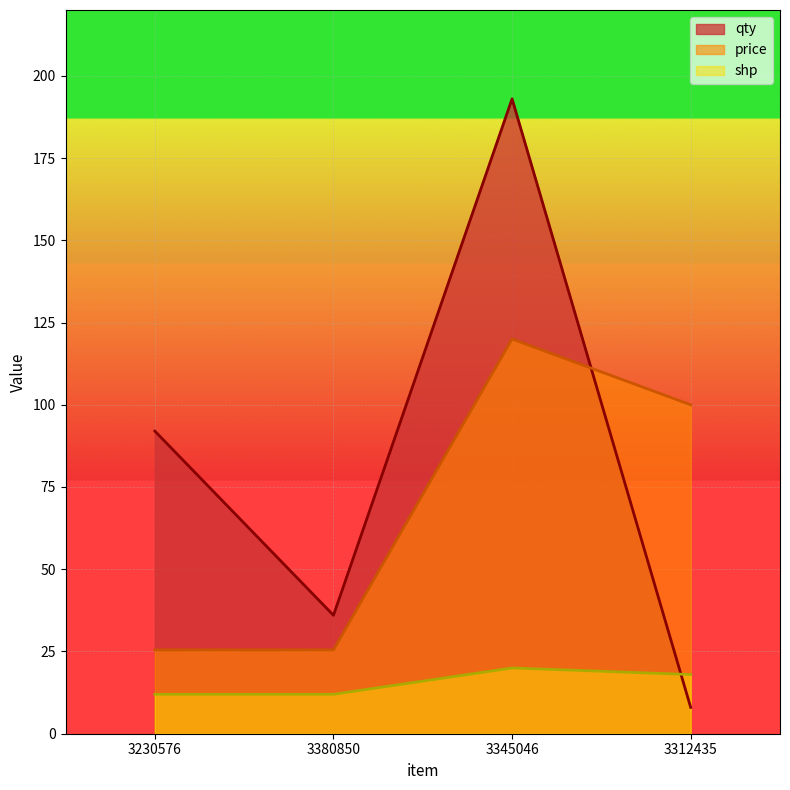

How many intersections are there between shp and qty?

1